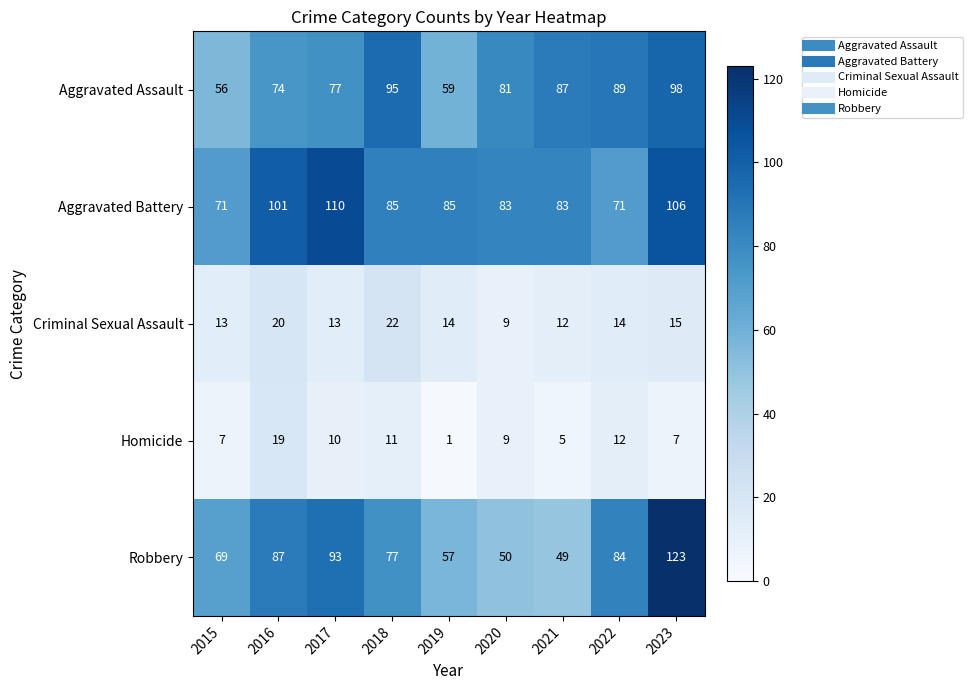

Read the Aggravated Assault value at 2023, to the nearest 10.

100